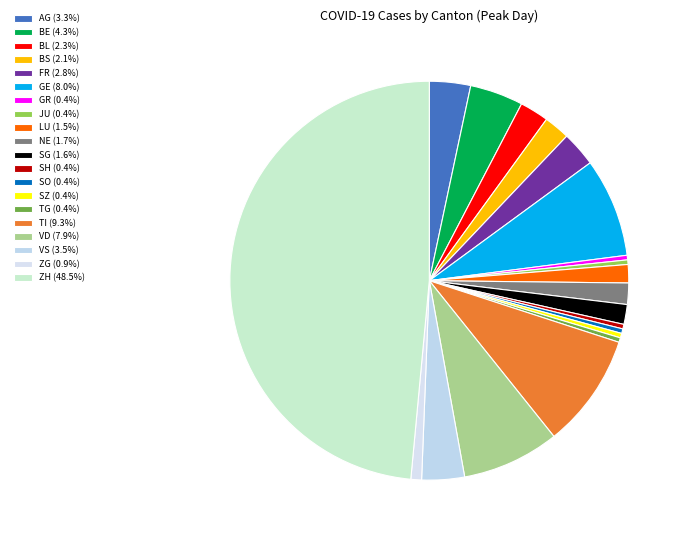

Which slice is the largest?

ZH